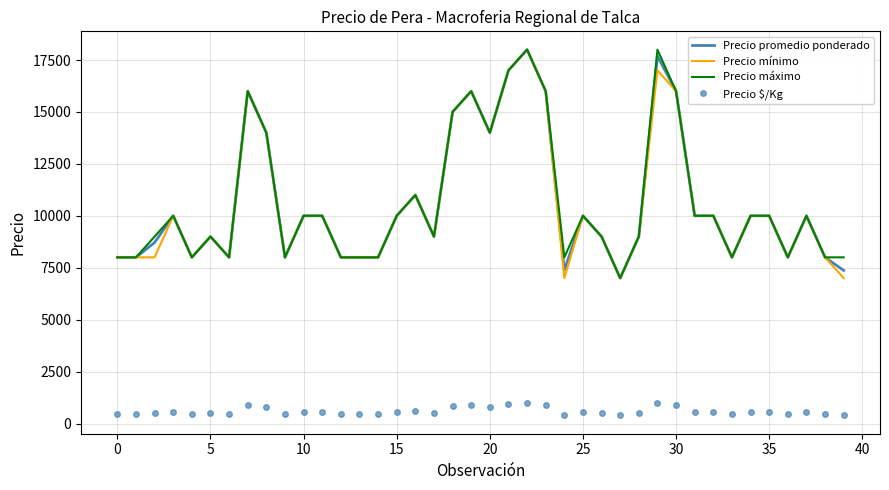

What are all the series names shown in the legend?

Precio promedio ponderado, Precio mínimo, Precio máximo, Precio $/Kg